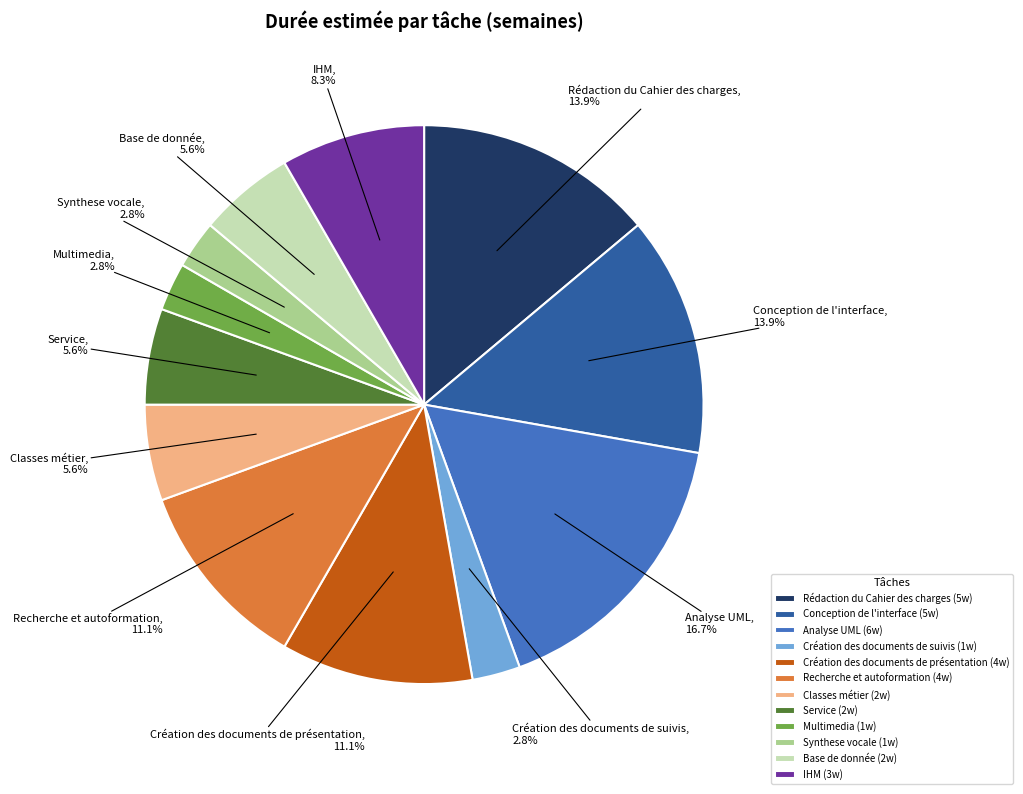

Approximately how many times larger is the value at Base de donnée compared to Rédaction du Cahier des charges?

0.4